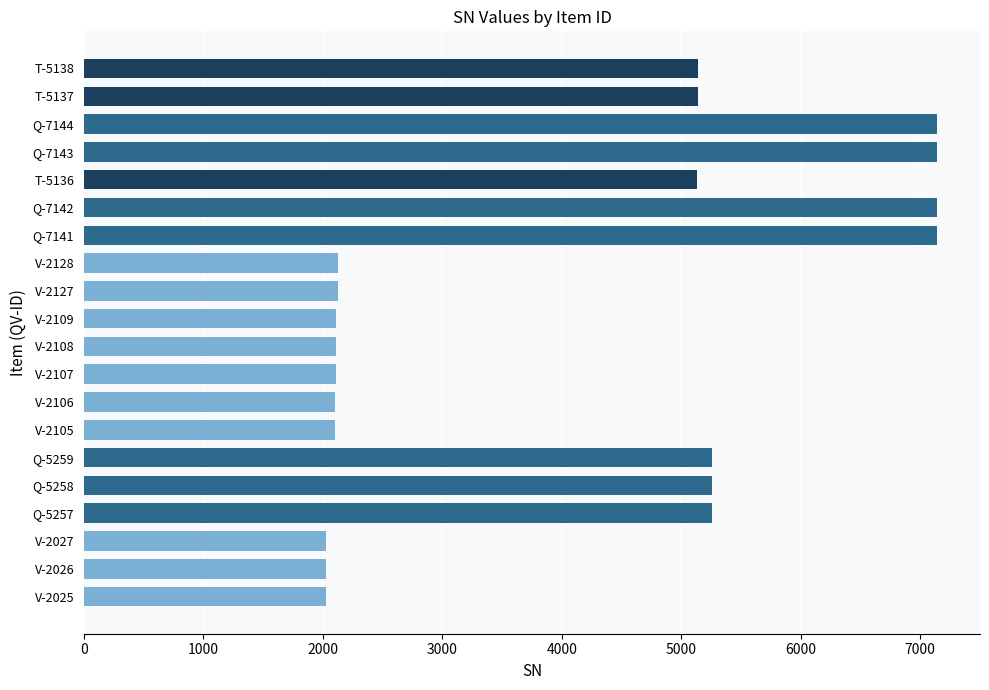

What is the ratio of the value at Q-5257 to the value at Q-5259?

1.0